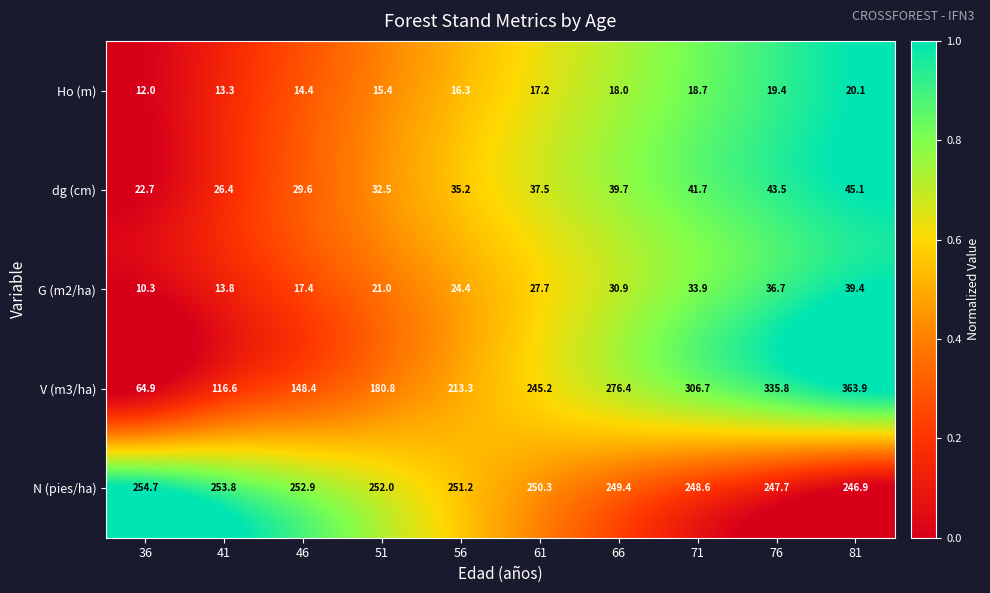

Which series has the widest spread of values?

V (m3/ha)